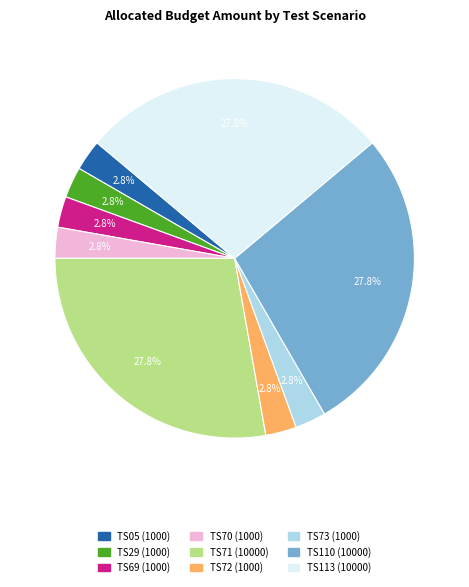

How many segments does this pie chart have?

9